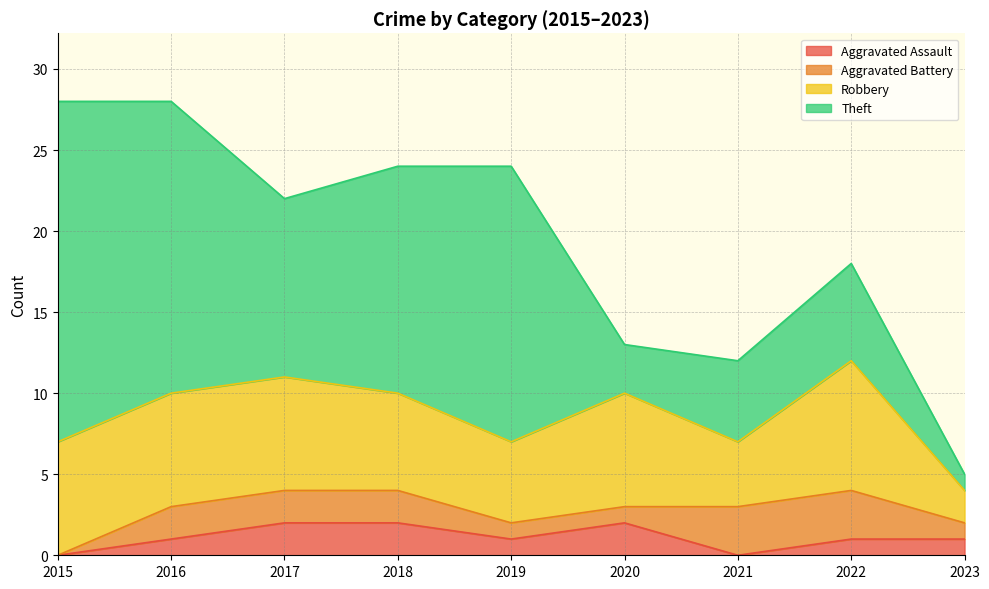

At which label does Theft first exceed 11?

2015